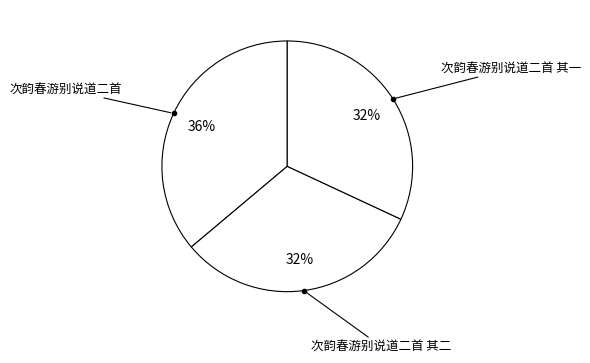

To the nearest percent, what percentage of the pie is 次韵春游别说道二首 其一?

32%